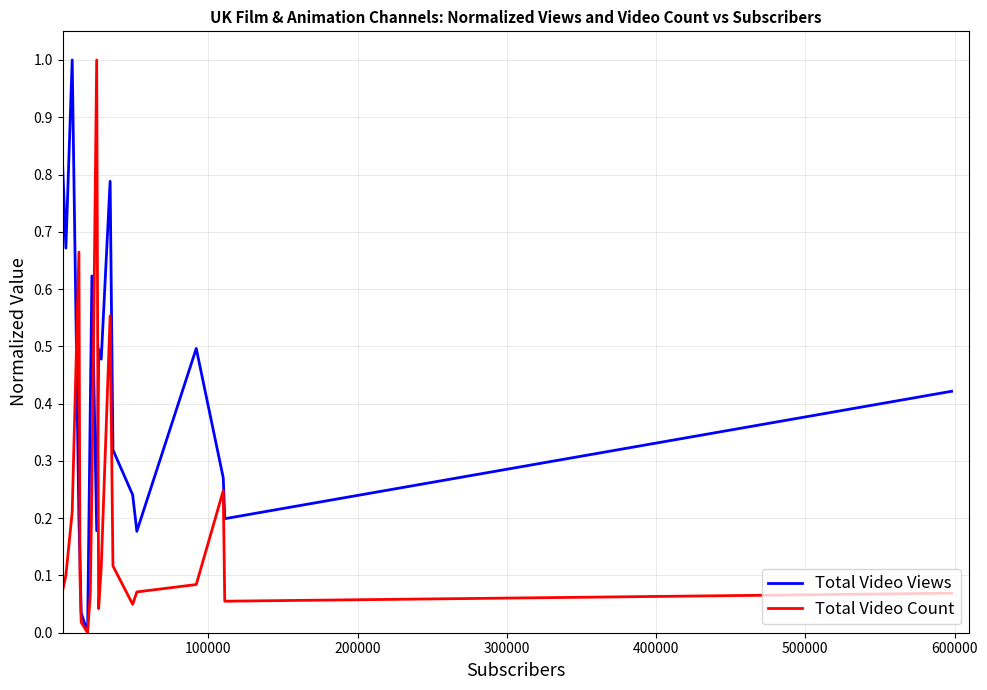

What is the maximum value shown in the chart?

1.0